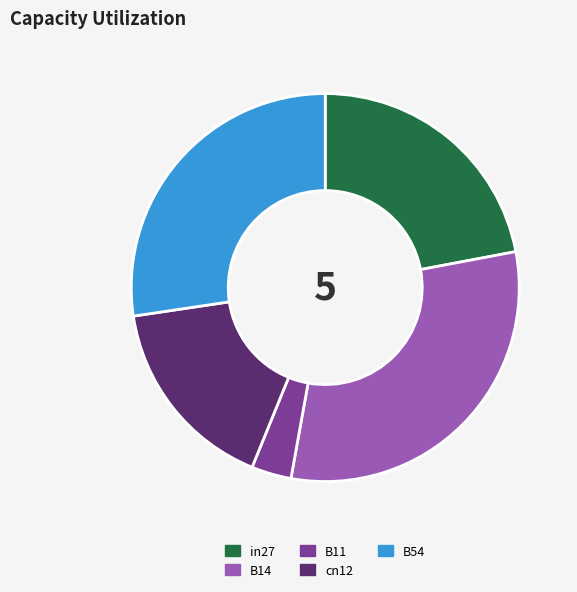

Is the sum of B54 and cn12 greater than half?

No